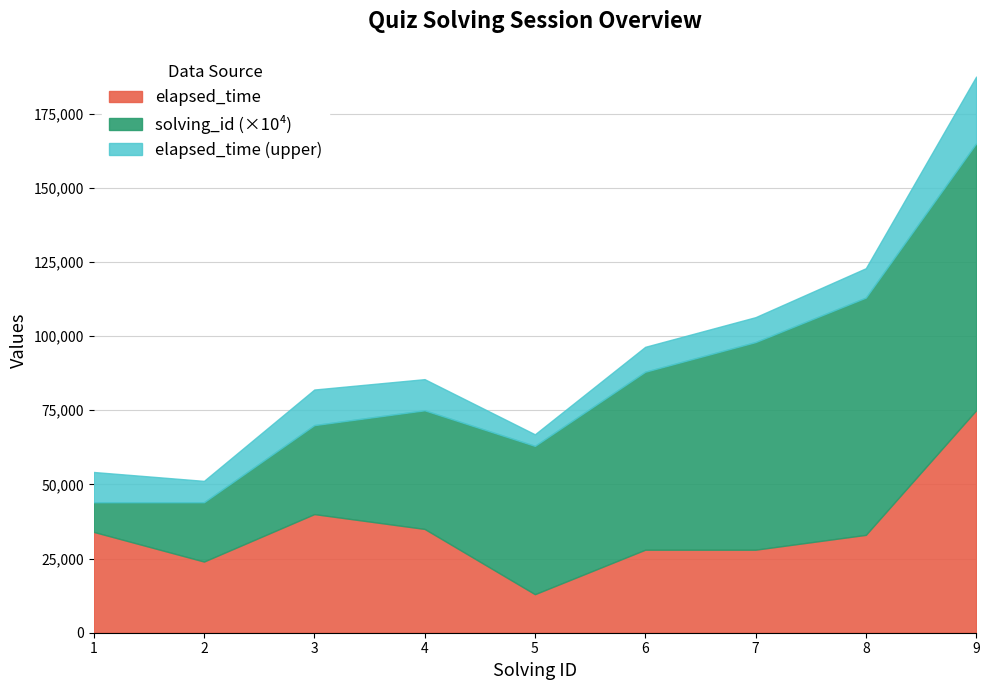

Which has a higher value, 3 or 9?

9